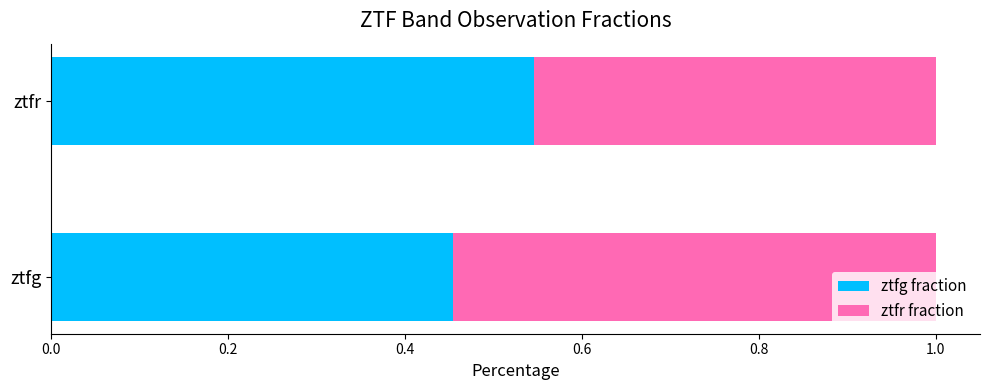

What is the sum of all ztfg fraction values?

1.0